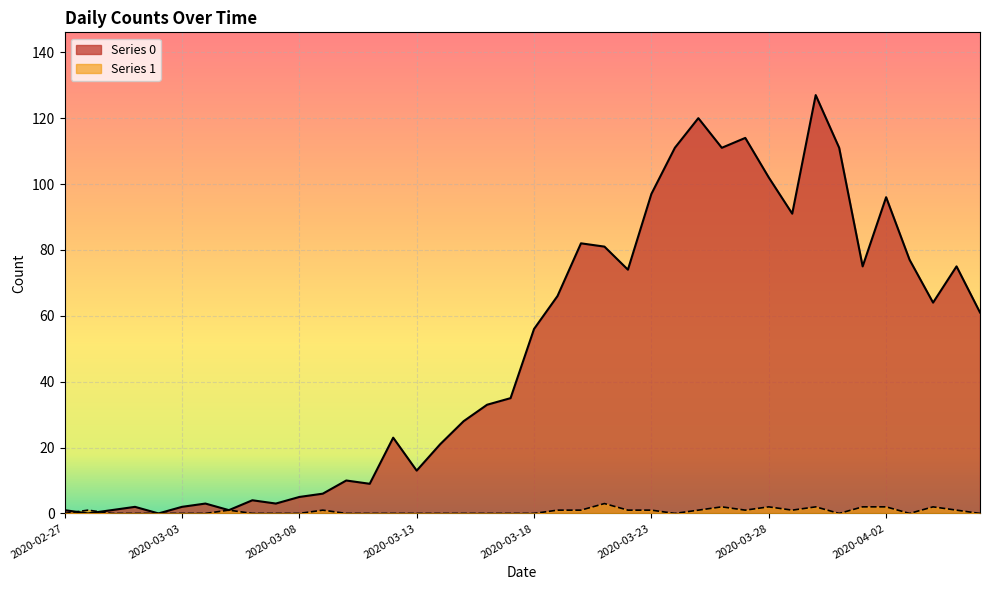

Where is the first local maximum for Series 1?

2020-02-28